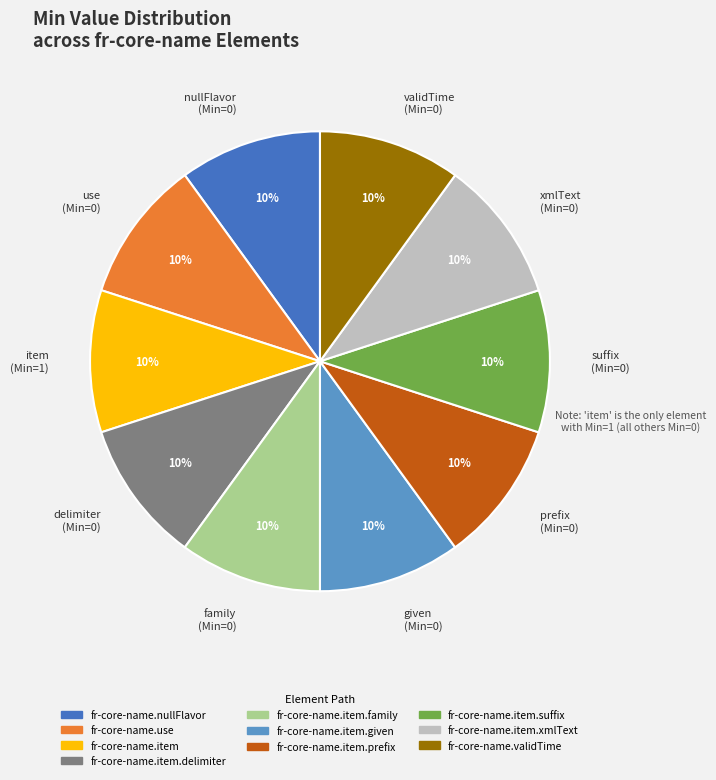

Combined, do family (Min=0) and prefix (Min=0) account for over 50%?

No